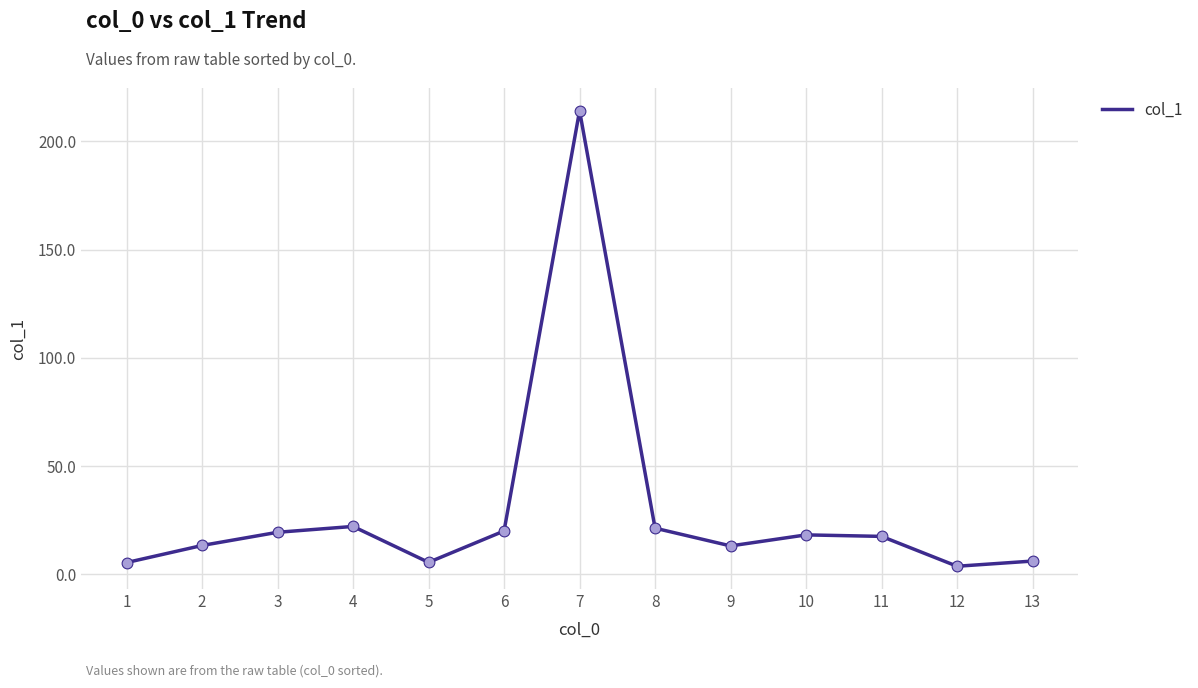

What is the ratio of the value at 6 to the value at 11?

1.1